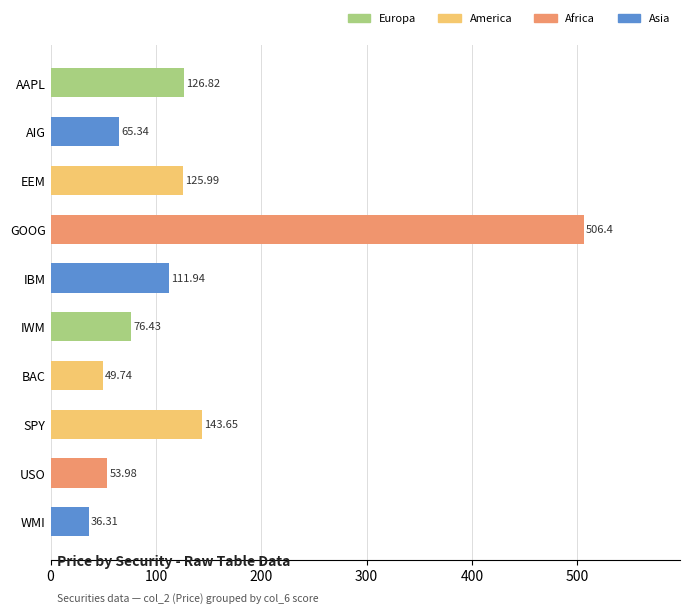

Rank the categories by value from lowest to highest.

WMI, BAC, USO, AIG, IWM, IBM, EEM, AAPL, SPY, GOOG